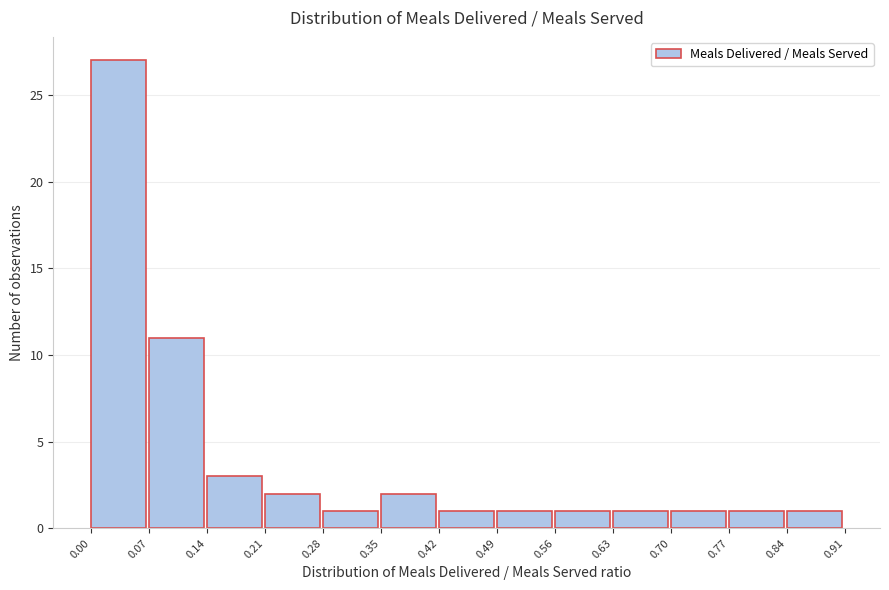

Over which range of the x-axis is the bar tallest?

0.00 to 0.07